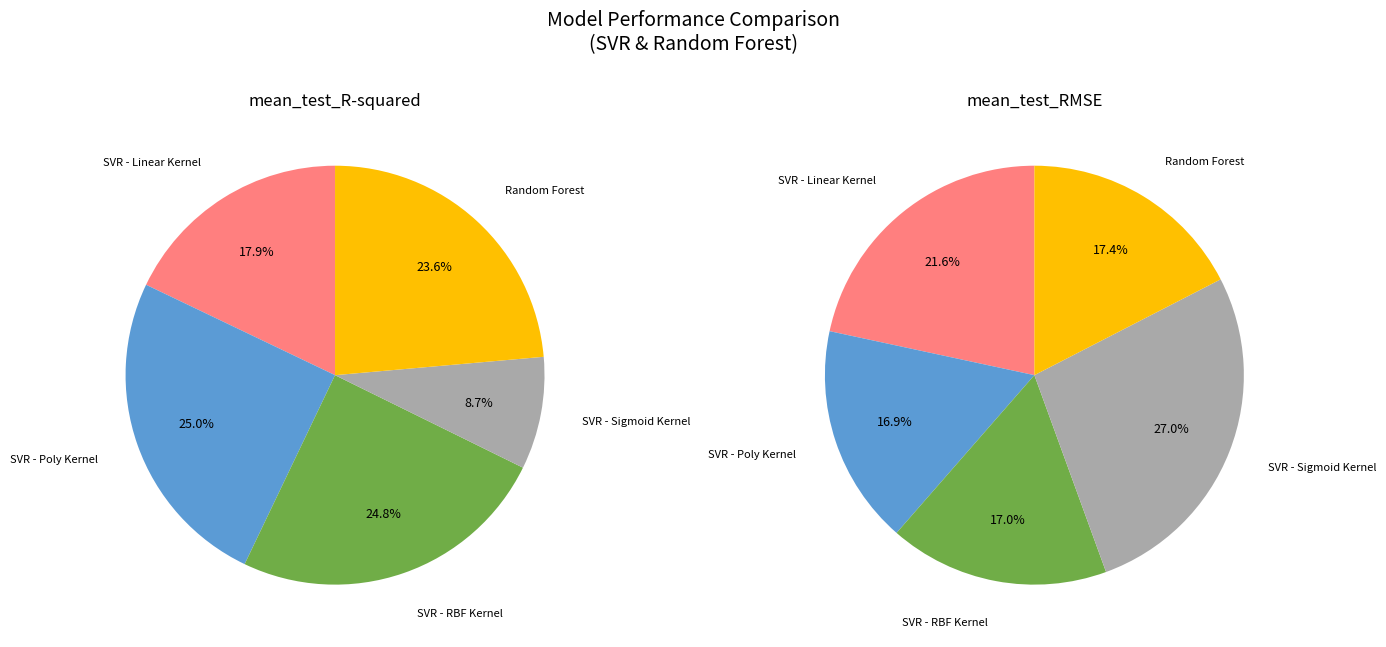

True or false: SVR - Poly Kernel accounts for 25% of the total.

True